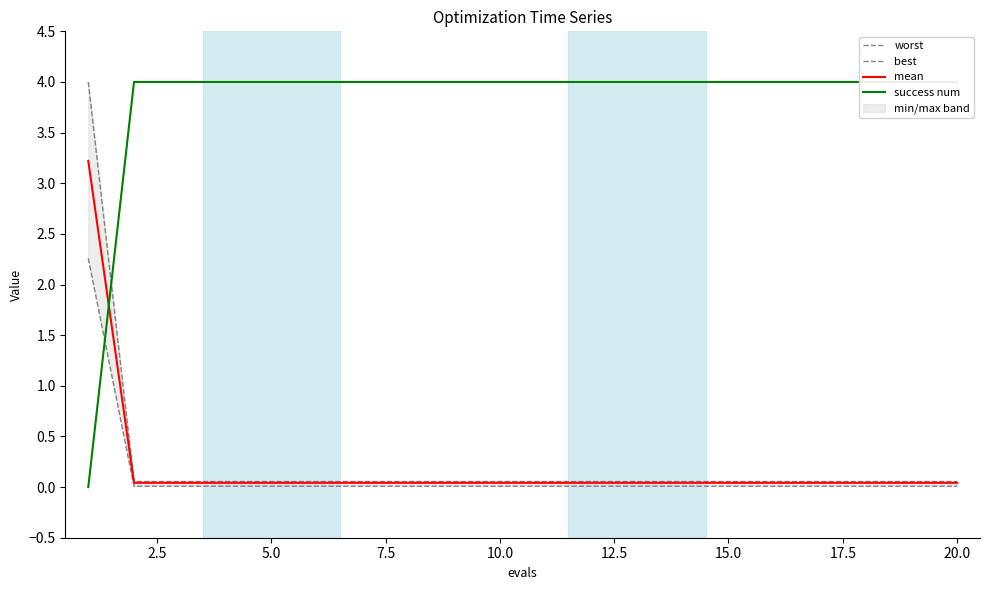

What is the maximum value for mean?

3.2